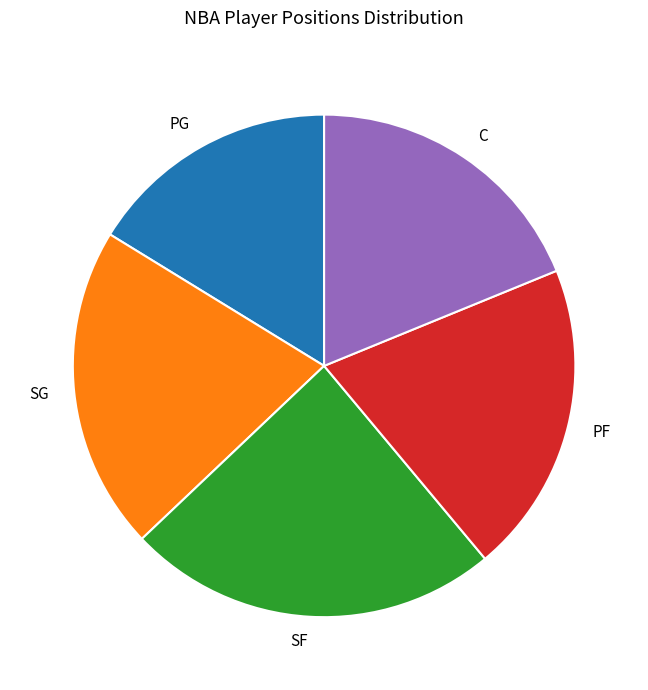

Between SF and PG, which is larger?

SF